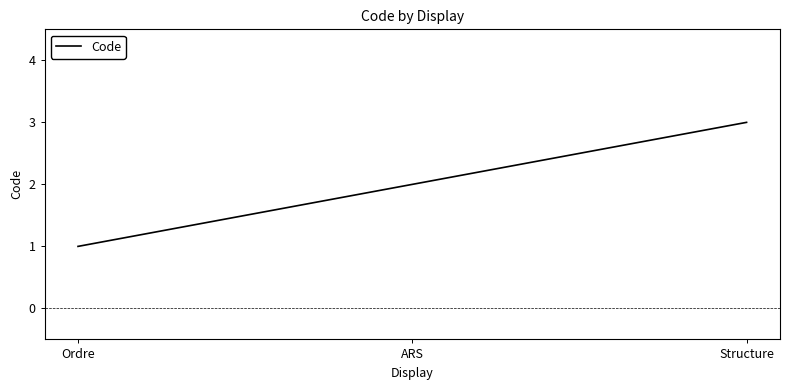

Is this an area chart (filled region under the line)?

No